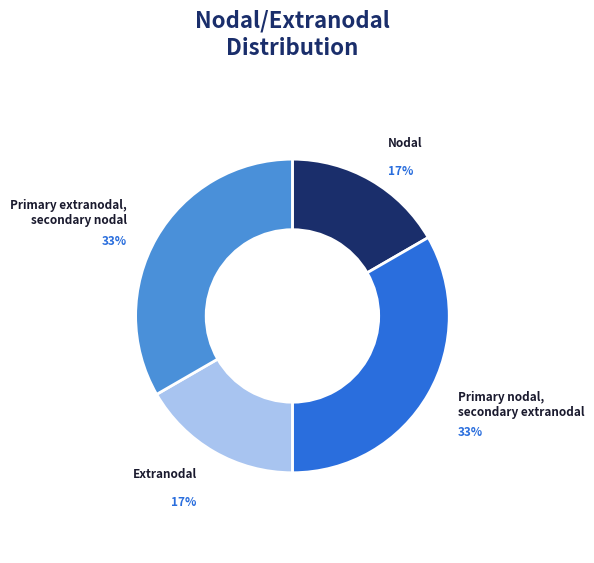

The Primary nodal, secondary extranodal slice represents 33% of the pie. True or false?

True